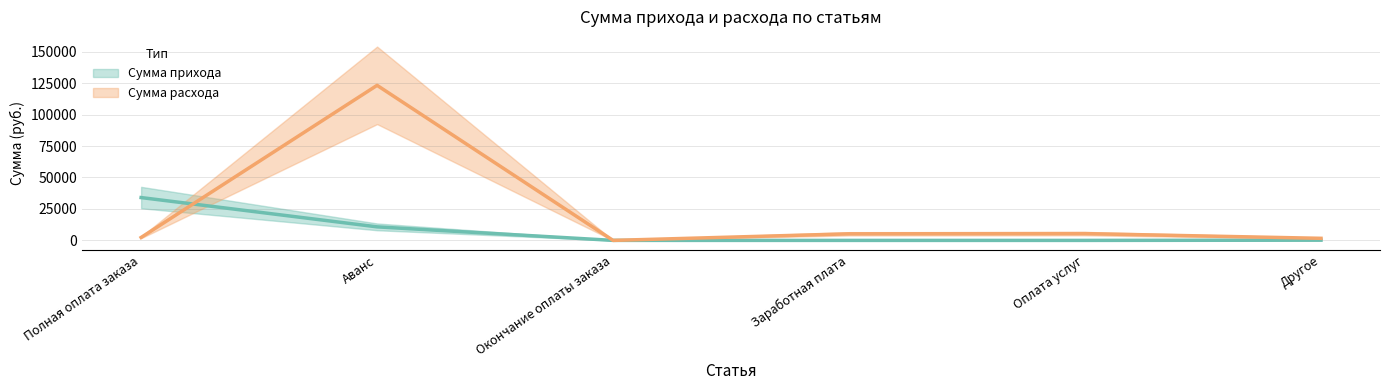

List the series in order of their overall mean, lowest first.

Сумма прихода, Сумма расхода